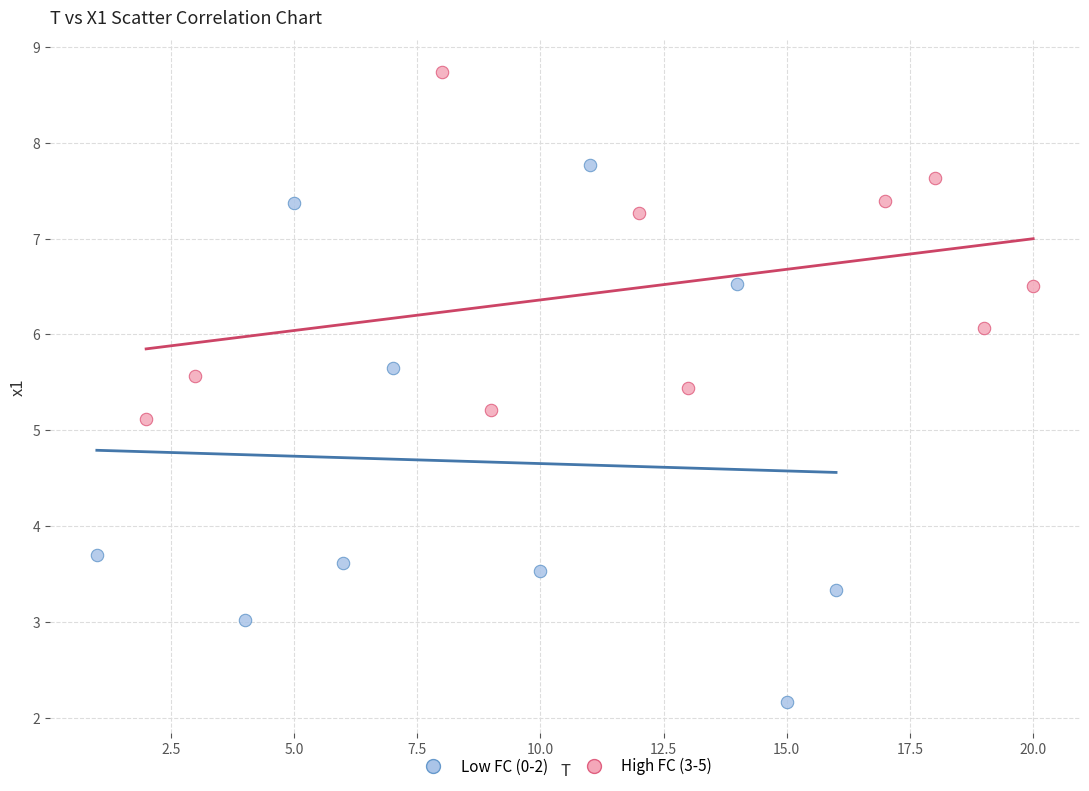

Which series has the largest Y range (max minus min)?

Low FC (0-2)